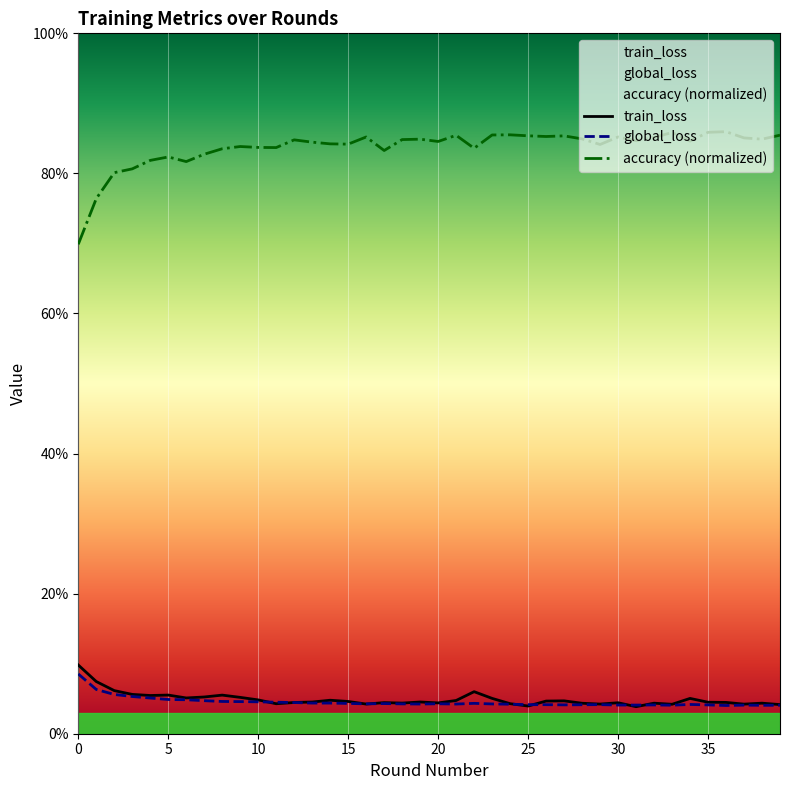

True or false: global_loss has more than 1 interior local peaks.

True